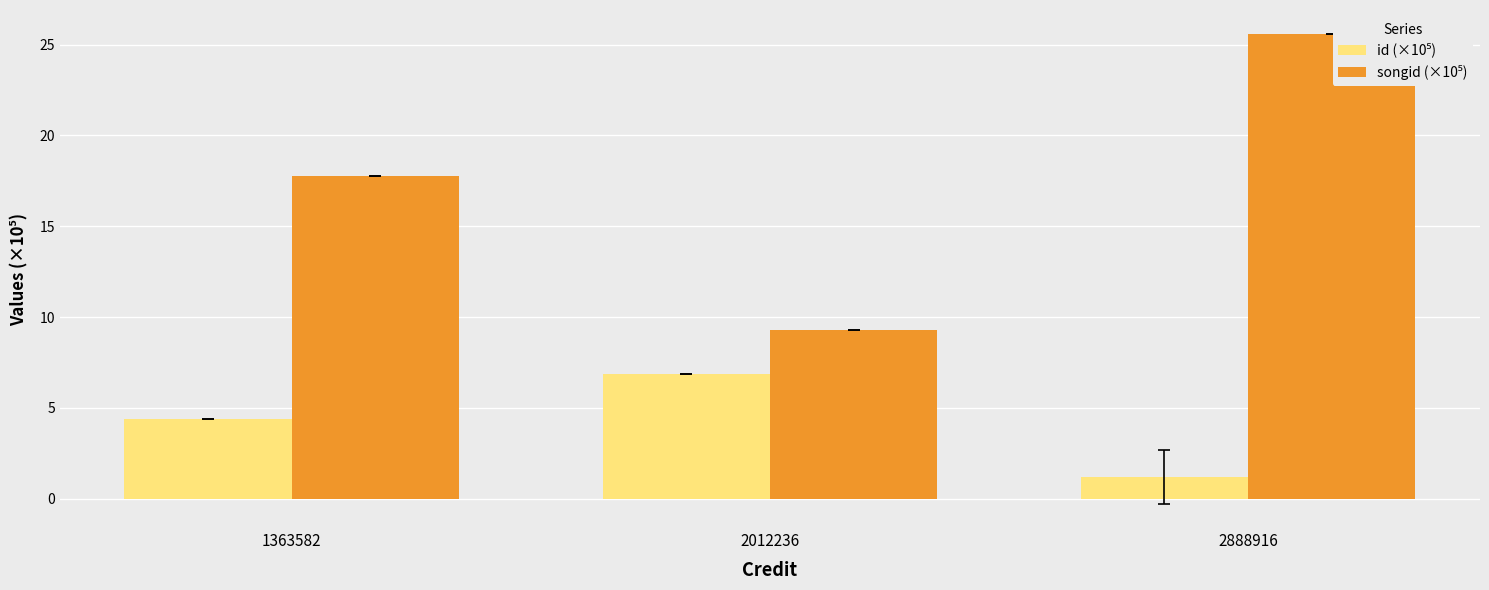

What is the sum of the id (×10⁵) values at 2888916 and 2012236?

8.0